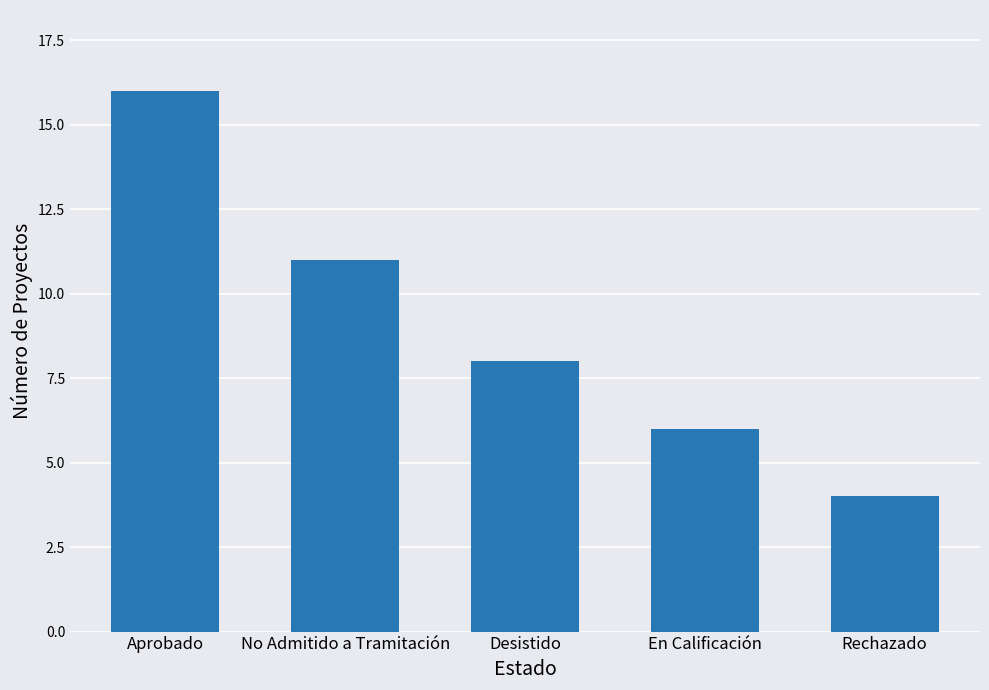

Which label corresponds to the largest value in the chart?

Aprobado